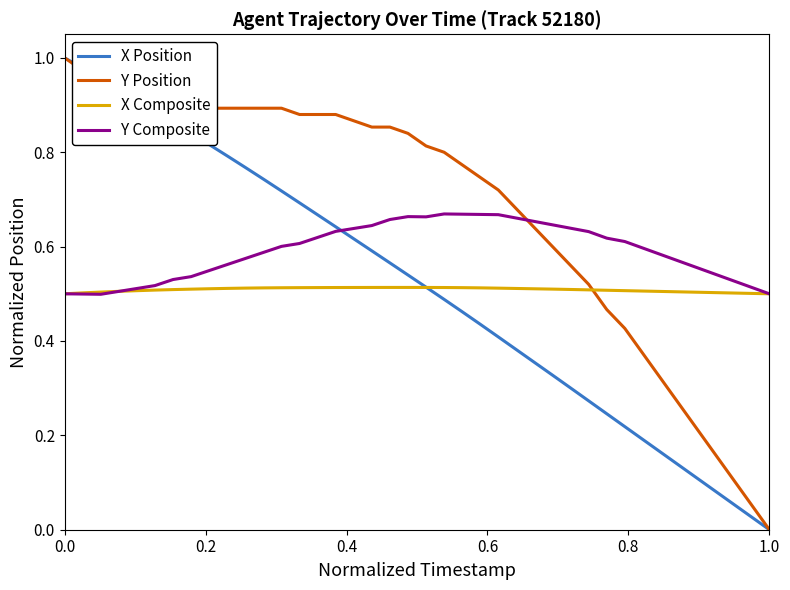

How many lines are shown in the chart?

4